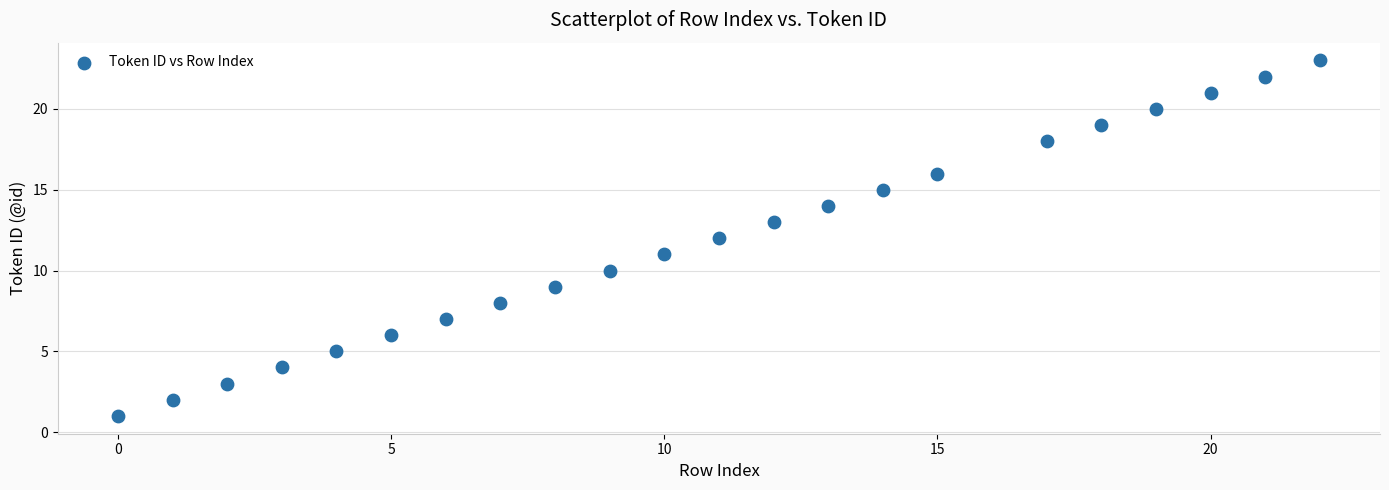

What is the range of X values (max minus min)?

22